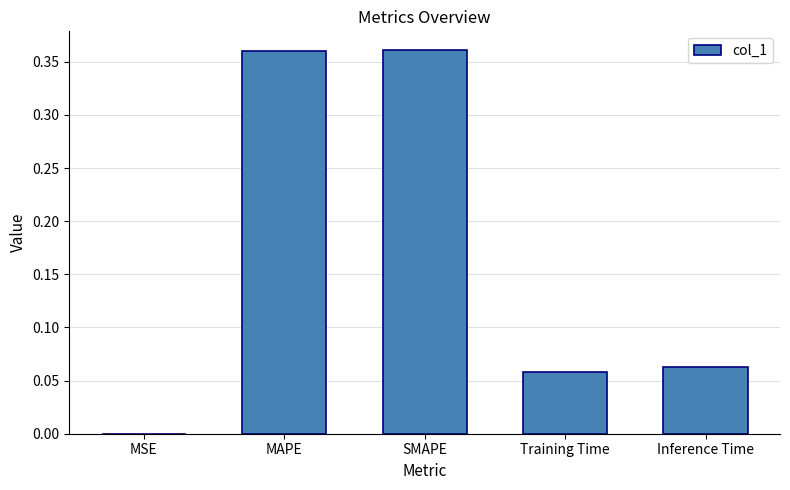

Between MSE and MAPE, which is larger?

MAPE